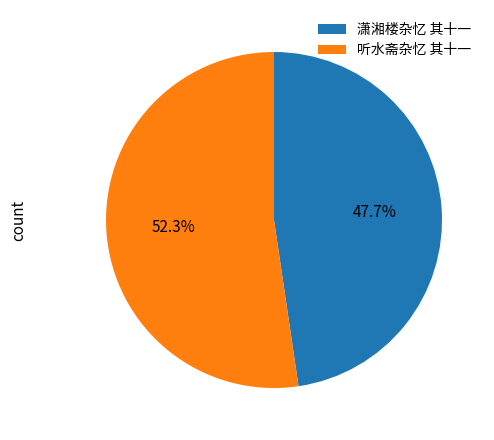

To the nearest percent, what percentage of the pie is 听水斋杂忆 其十一?

52%